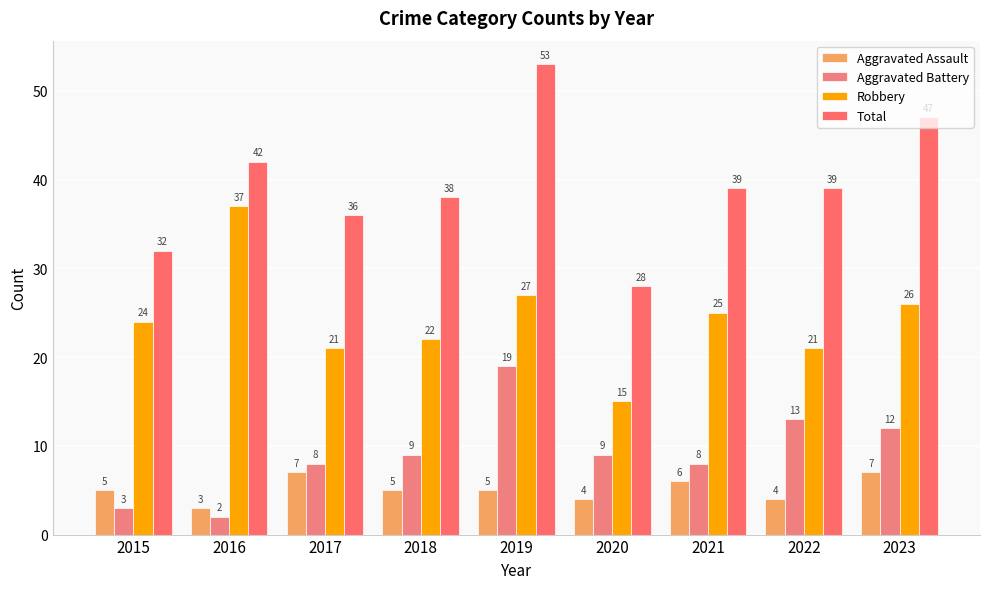

What is the average value of the Aggravated Battery series?

9